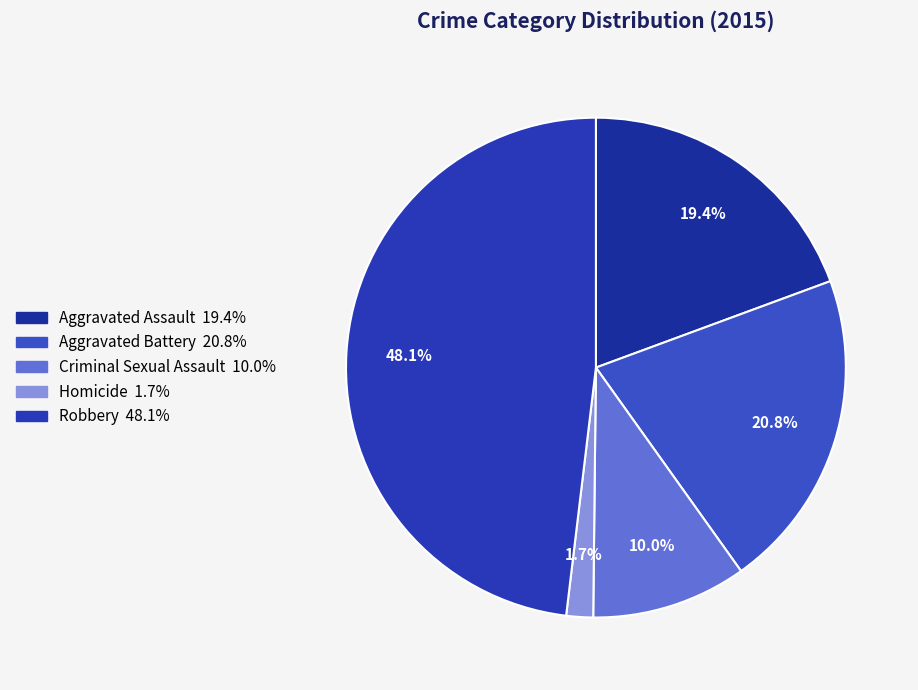

To the nearest percent, what percentage of the pie is Robbery?

48%